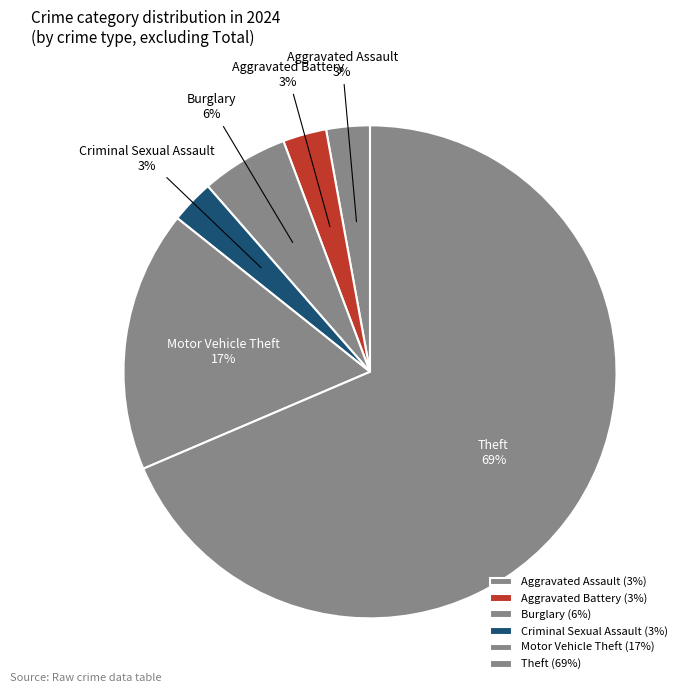

To the nearest percent, what percentage of the pie is Motor Vehicle Theft?

17%